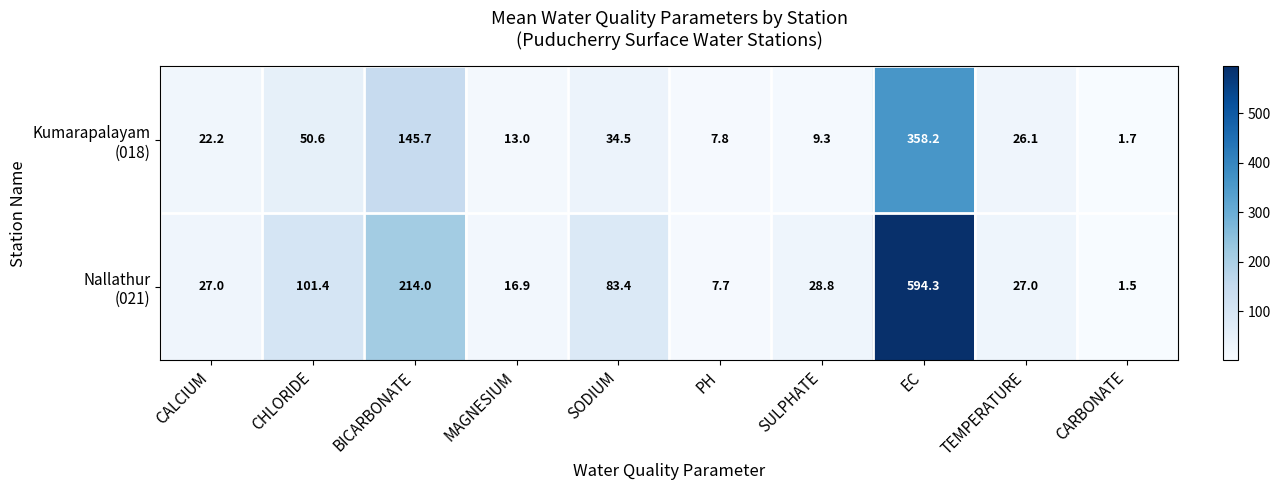

At which category does the chart reach its minimum across all series?

CARBONATE